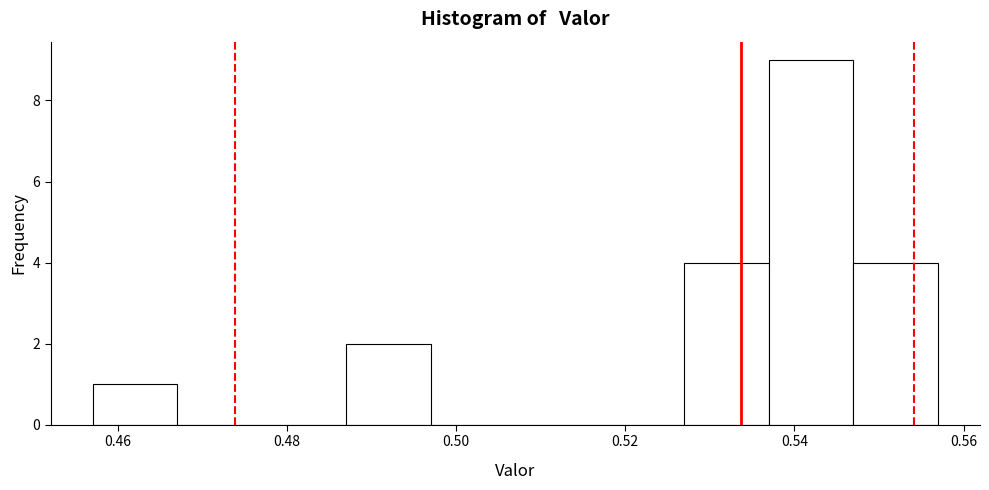

Reading left to right, transcribe this chart: for each bar, give the range it covers on the x-axis and its height. Neither the bar edges nor the heights are printed on the chart, so give them approximately, as read against the axes.

0.458 to 0.468: 1
0.468 to 0.478: 0
0.478 to 0.488: 0
0.488 to 0.498: 2
0.498 to 0.508: 0
0.508 to 0.518: 0
0.518 to 0.526: 0
0.526 to 0.536: 4
0.536 to 0.546: 9
0.546 to 0.556: 4